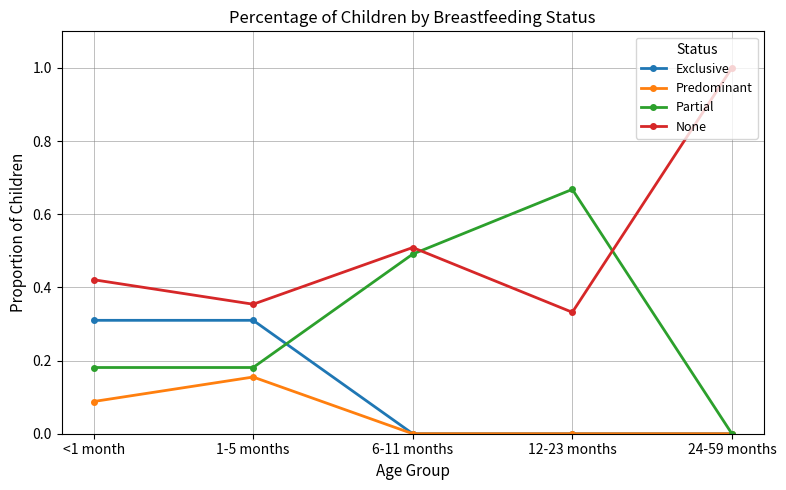

In Partial, how many points are higher than both neighbors (excluding endpoints)?

1